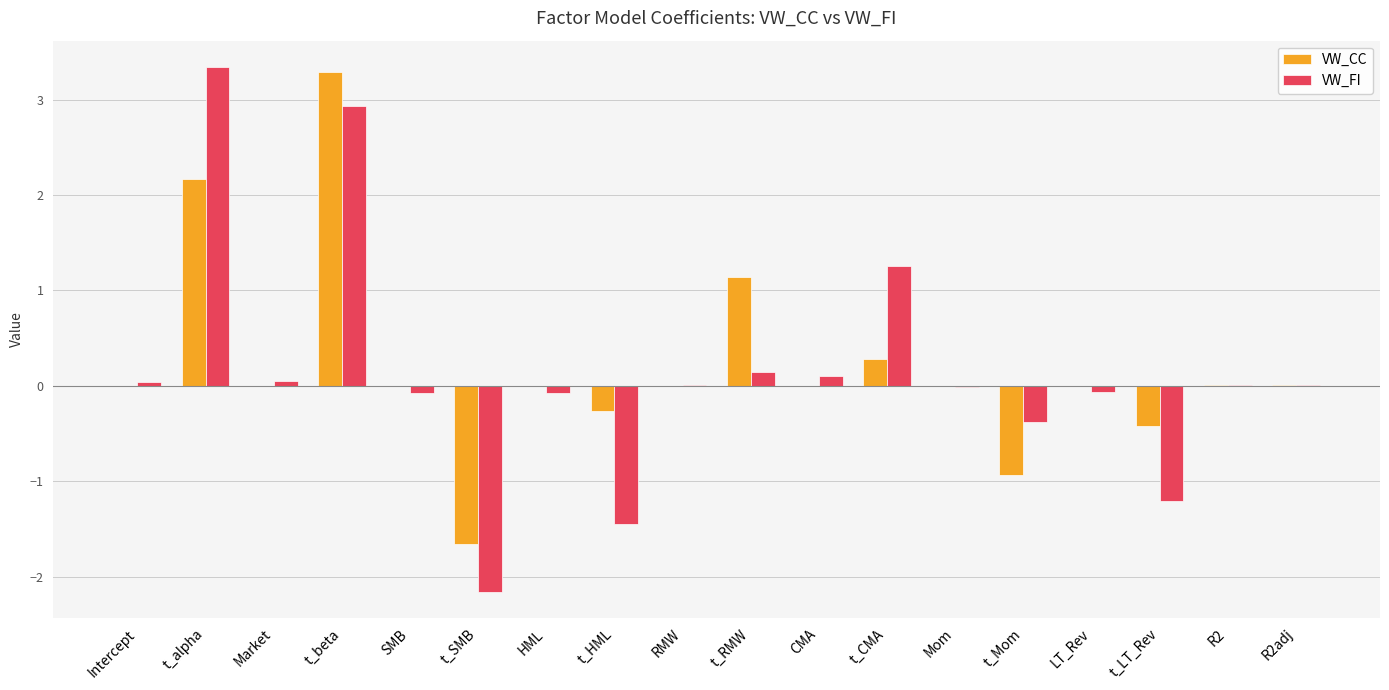

Which category has the highest value in the VW_CC series?

t_beta